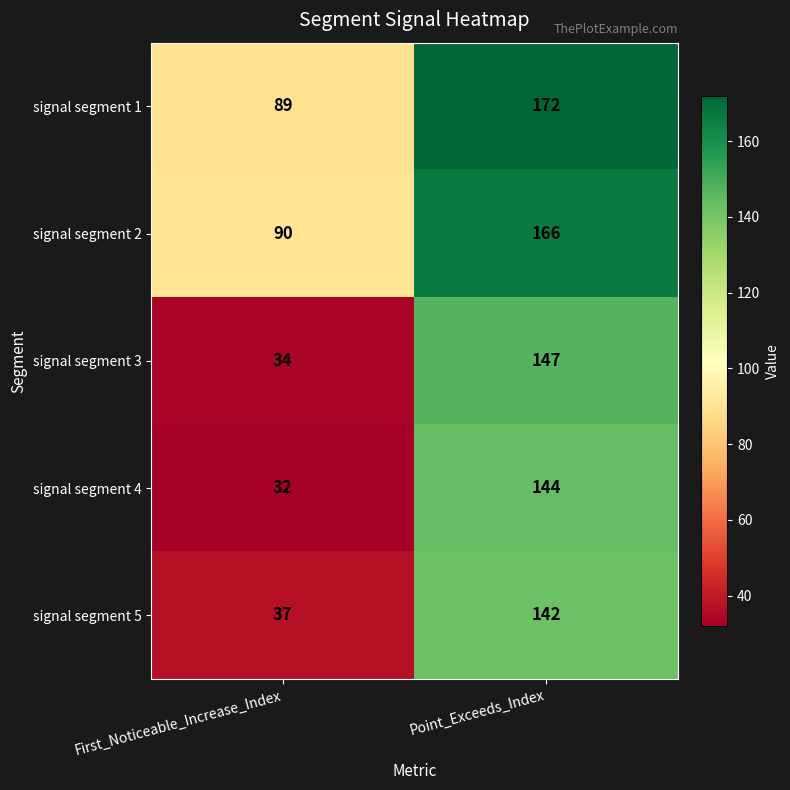

The signal segment 2 series shows 294 at Point_Exceeds_Index. True or false?

False